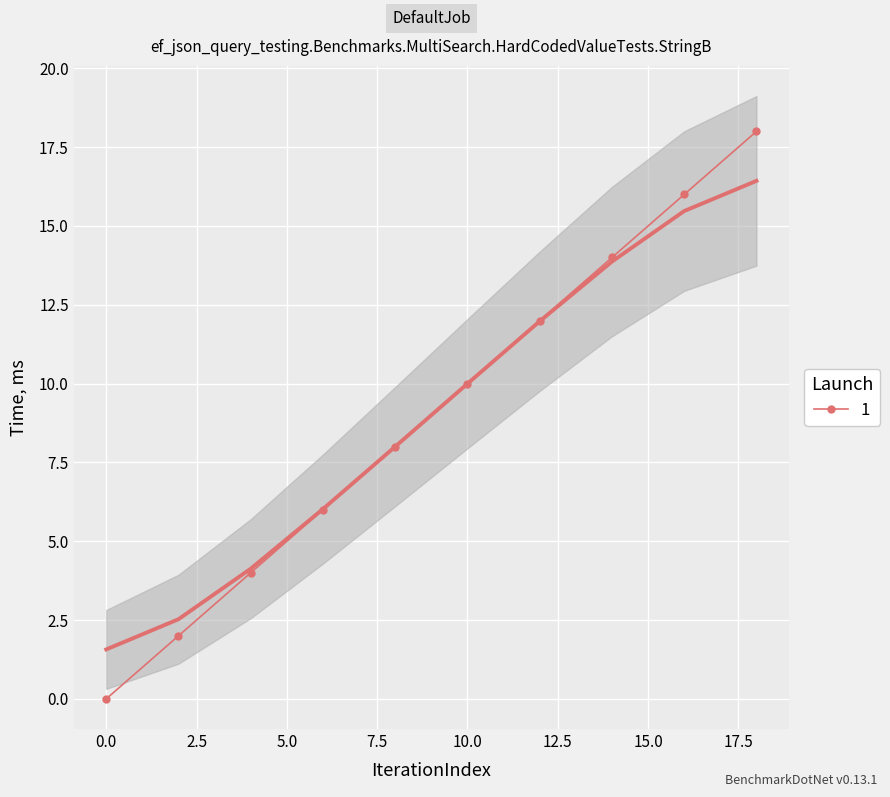

True or false: 1 has more than 2 points higher than both neighbors.

False